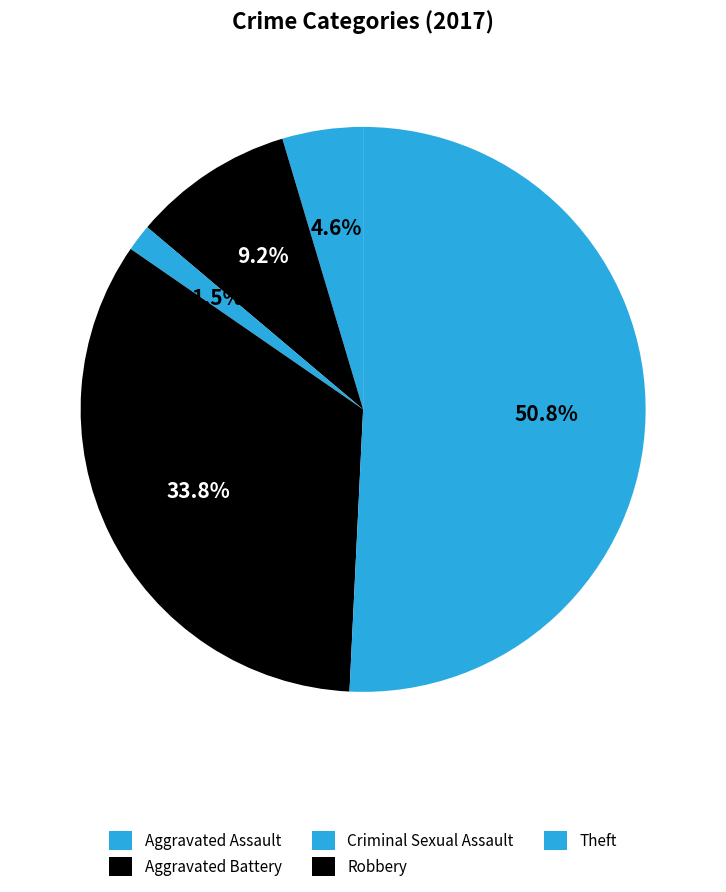

How many slices are in this pie chart?

5